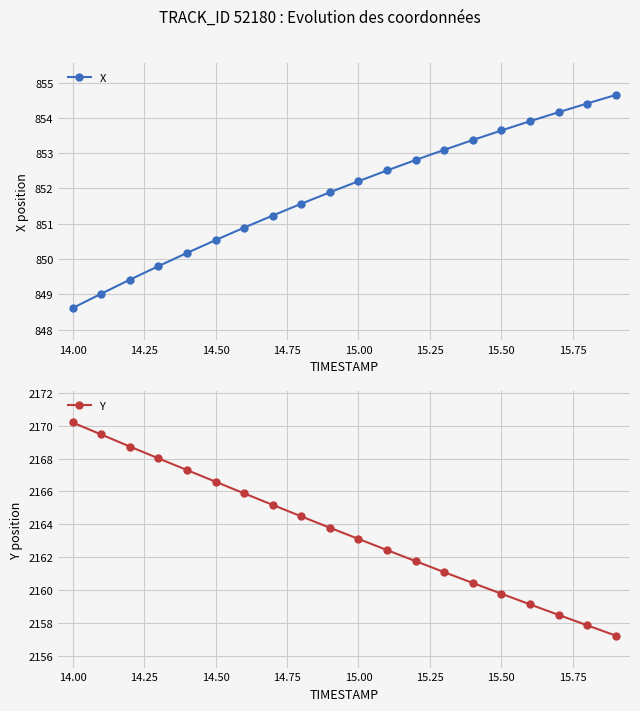

At which label does X reach its minimum?

14.00